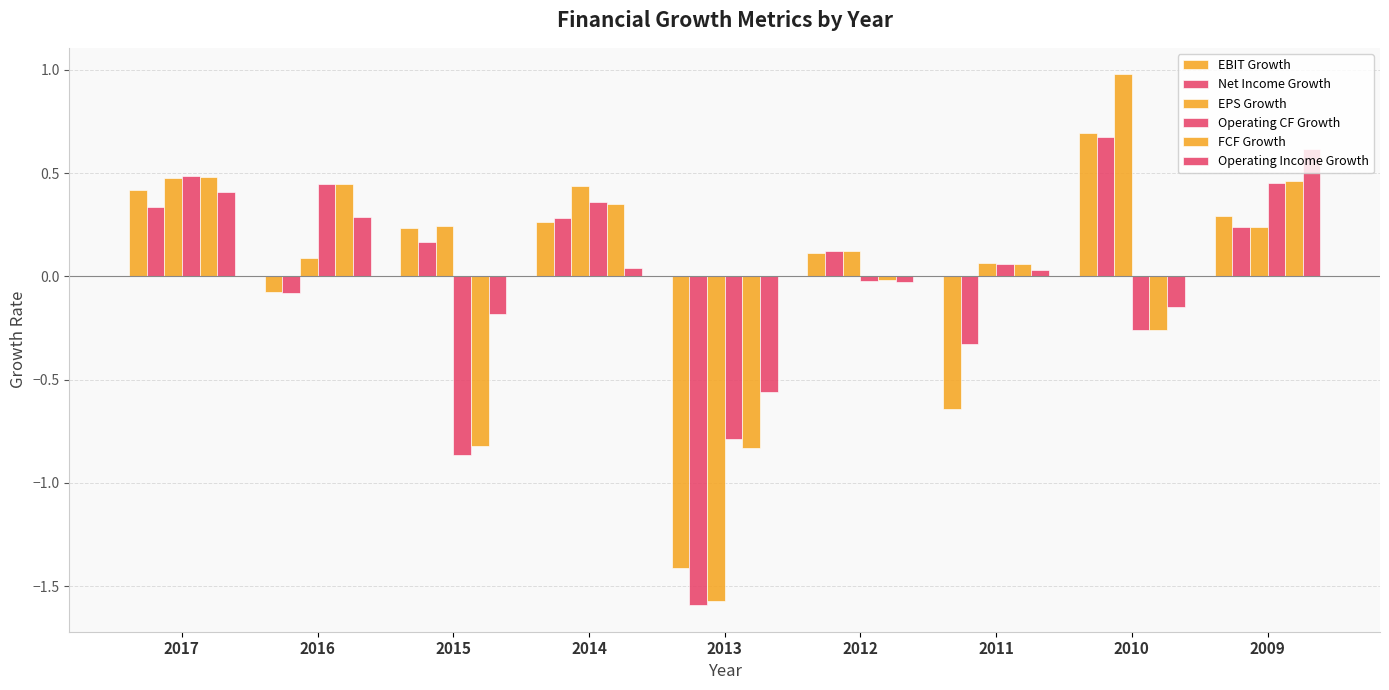

How many distinct data groups are displayed?

6